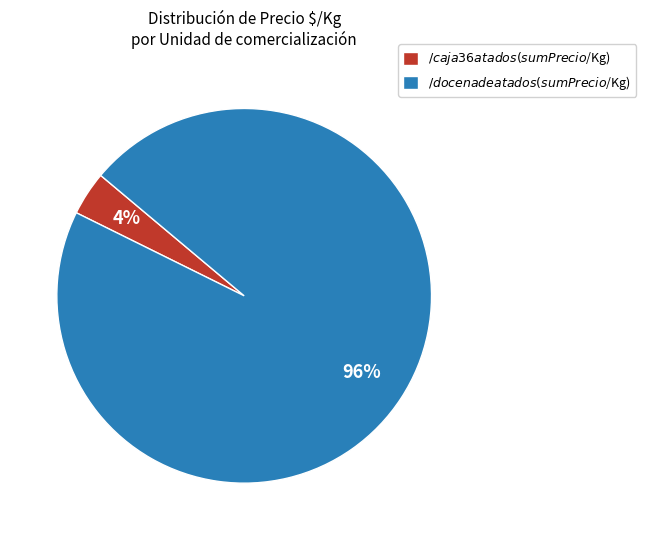

To the nearest percent, what is the average slice percentage?

50%